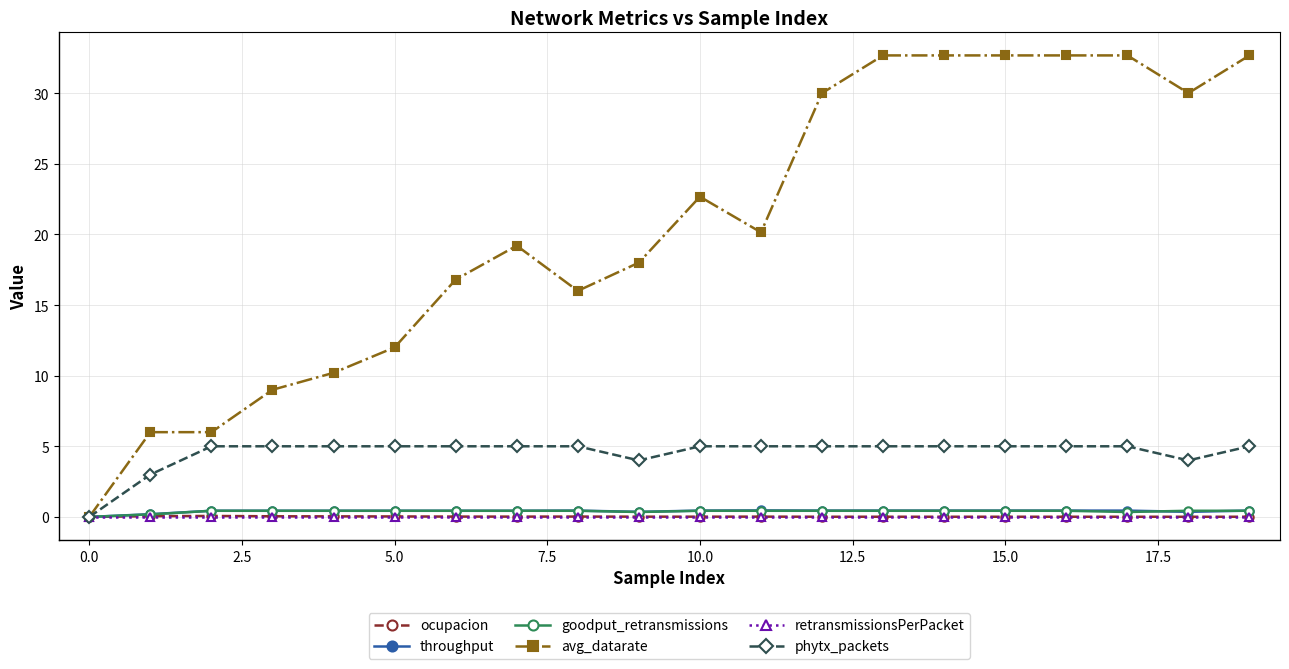

What is the value of the phytx_packets point at the 17th from the left?

5.0